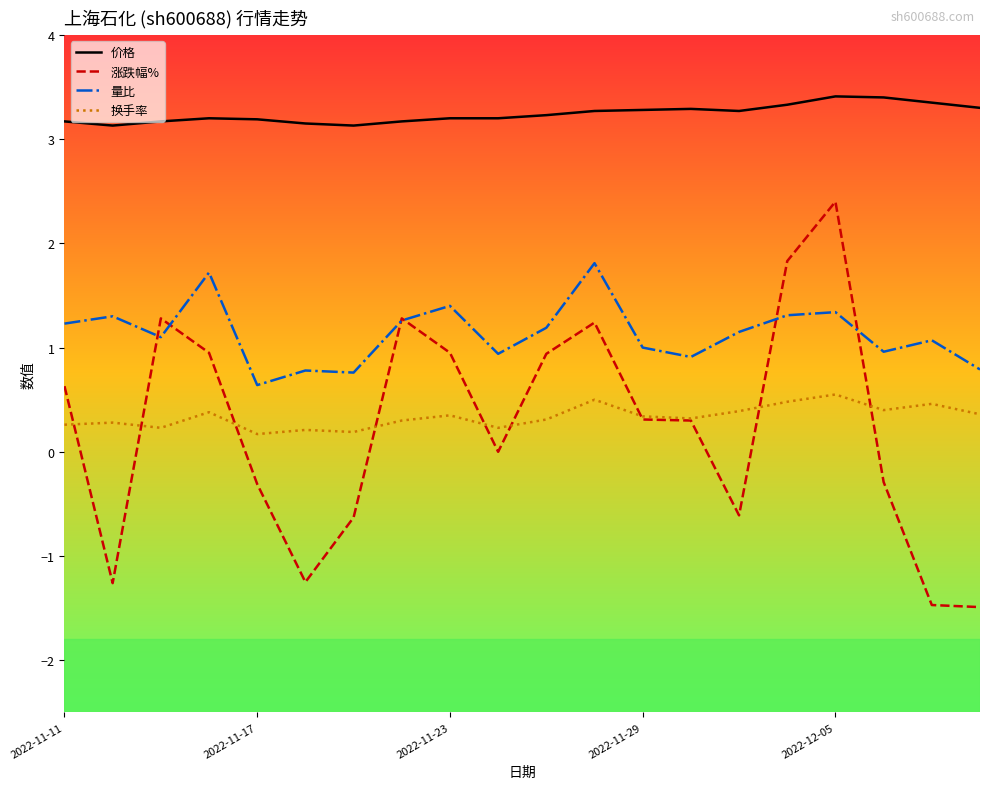

Rank the series by their maximum value, from highest to lowest.

价格, 涨跌幅%, 量比, 换手率